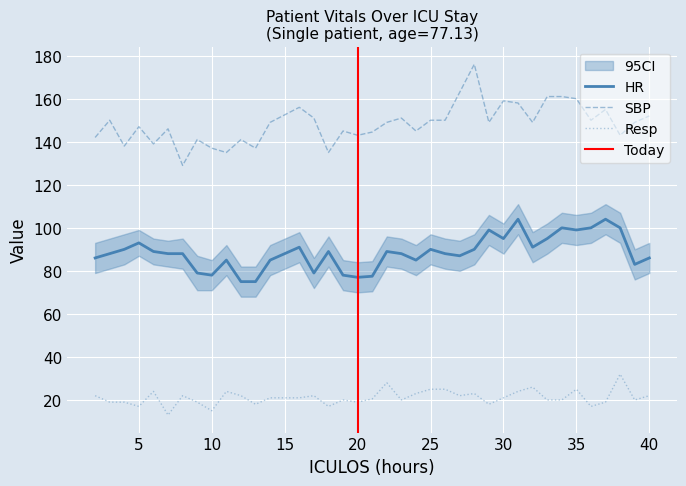

The Resp series shows 35.4 at 35. True or false?

False